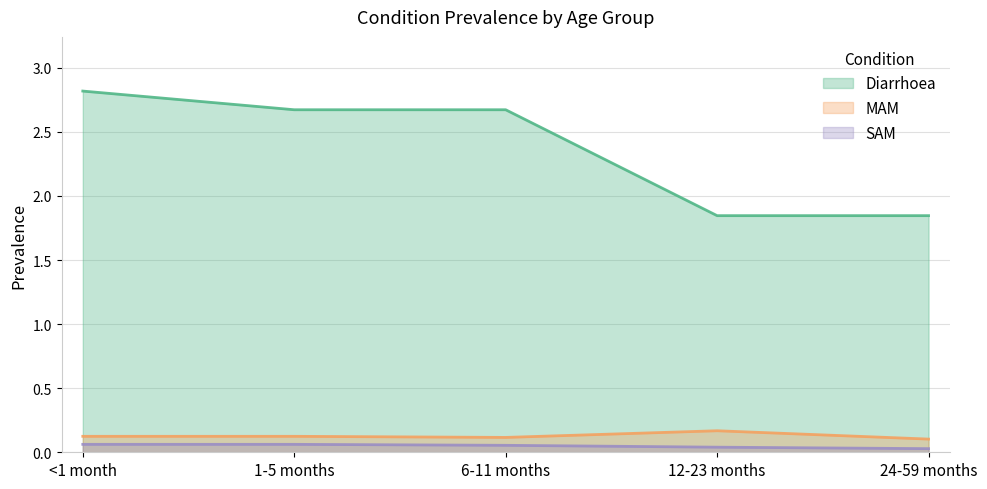

At which label does SAM reach its peak?

<1 month